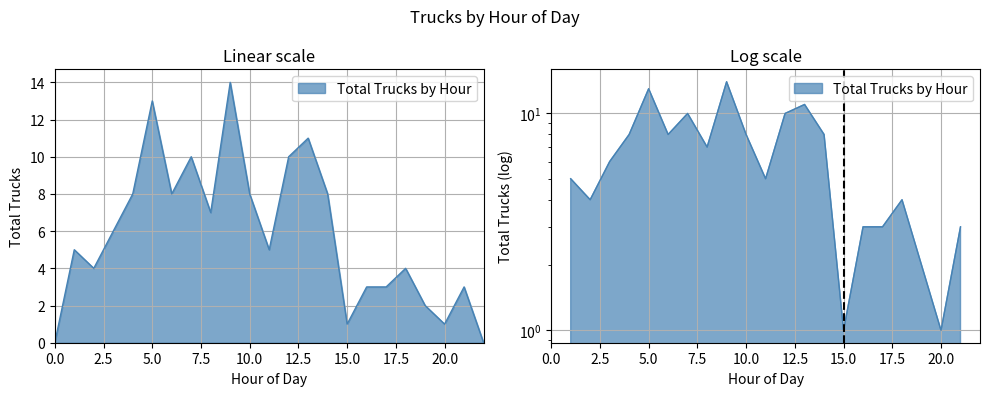

Rank the categories by value from highest to lowest.

9, 5, 13, 7, 12, 4, 6, 10, 14, 8, 3, 1, 11, 2, 18, 16, 17, 21, 19, 15, 20, 0, 22